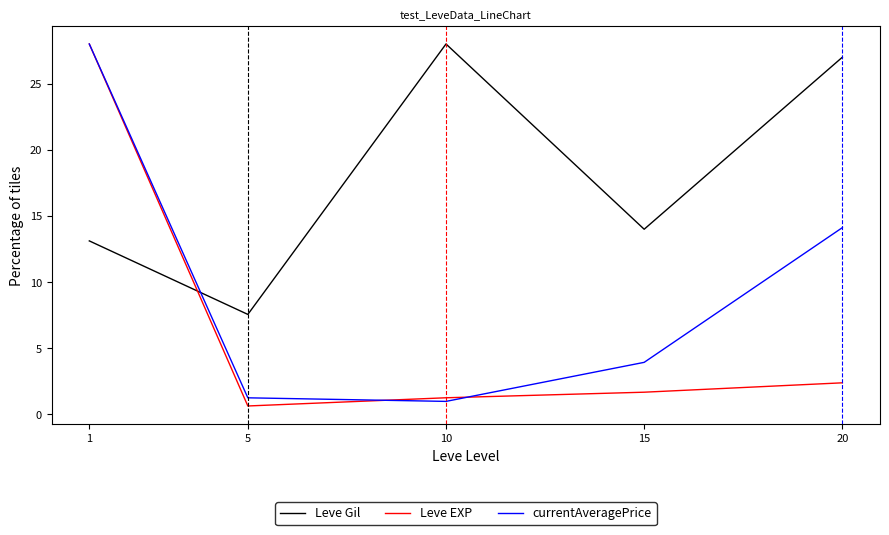

At which label does Leve EXP first exceed 1?

1